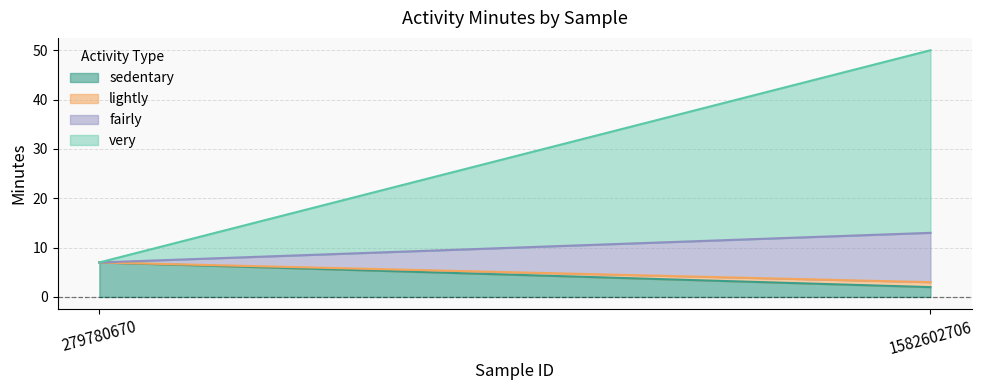

Is the value of sedentary at 279780670 greater than the value of fairly at 279780670?

Yes